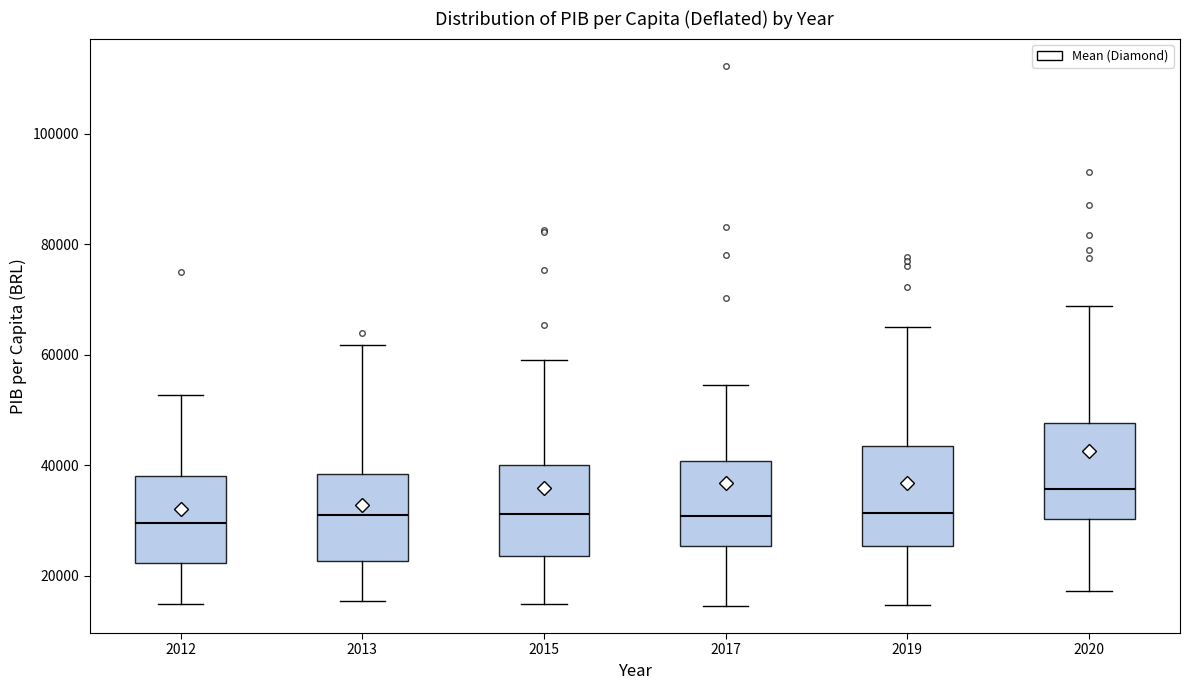

Which box has the highest median line?

2020